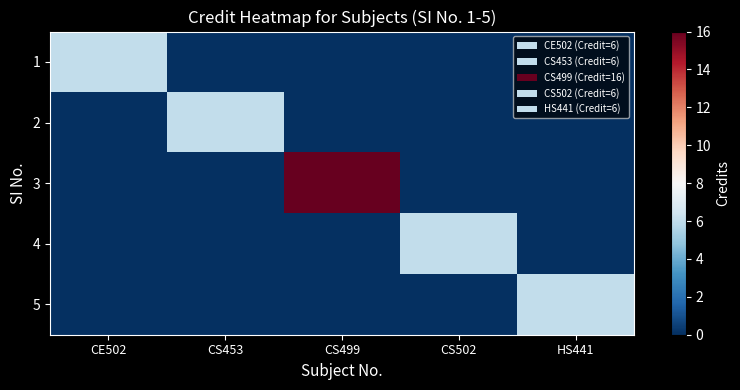

Reading left to right, what are all the values shown in this chart?

1: CE502=6	CS453=0	CS499=0	CS502=0	HS441=0
2: CE502=0	CS453=6	CS499=0	CS502=0	HS441=0
3: CE502=0	CS453=0	CS499=16	CS502=0	HS441=0
4: CE502=0	CS453=0	CS499=0	CS502=6	HS441=0
5: CE502=0	CS453=0	CS499=0	CS502=0	HS441=6